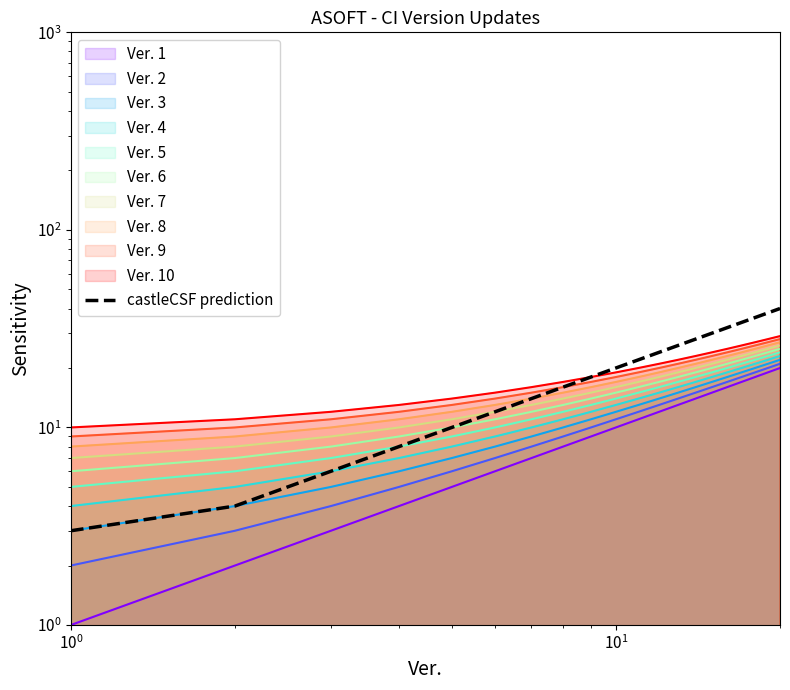

Reading left to right, what are all the values shown in this chart?

3	4	6	8	10	12	14	16	18	20	22	24	26	28	30	32	34	36	38	40